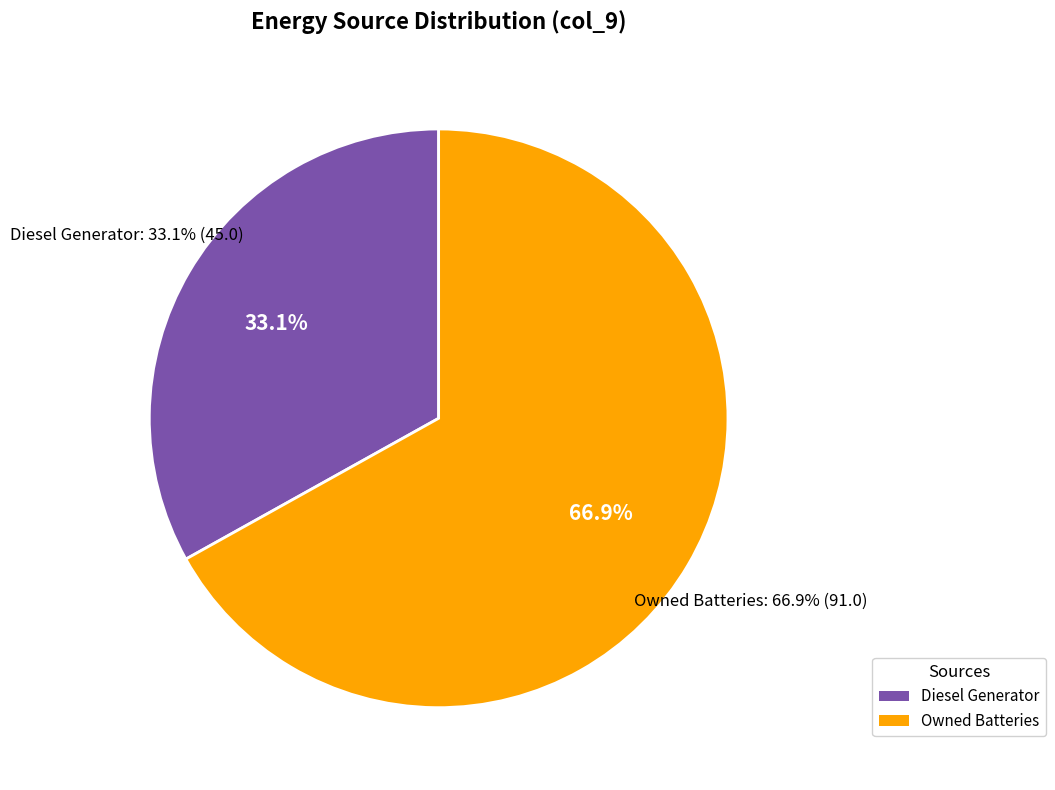

To the nearest percent, what percentage of the pie is Owned Batteries?

67%